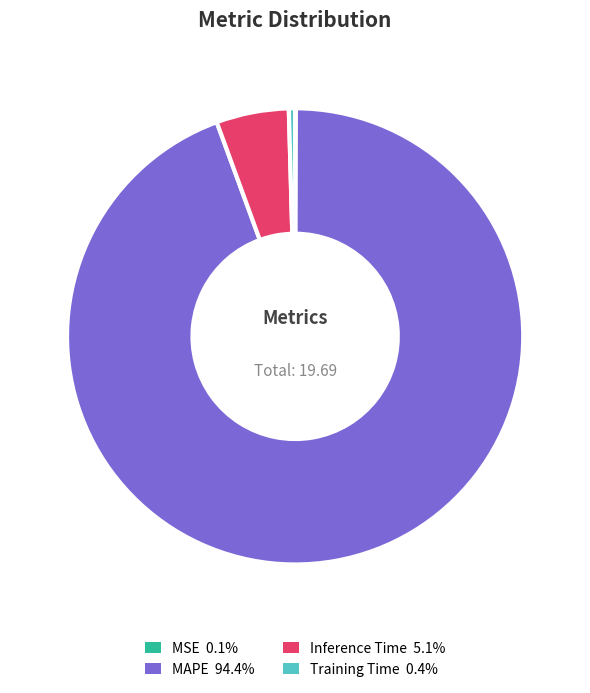

Do MAPE and Training Time together represent more than half of the pie?

Yes